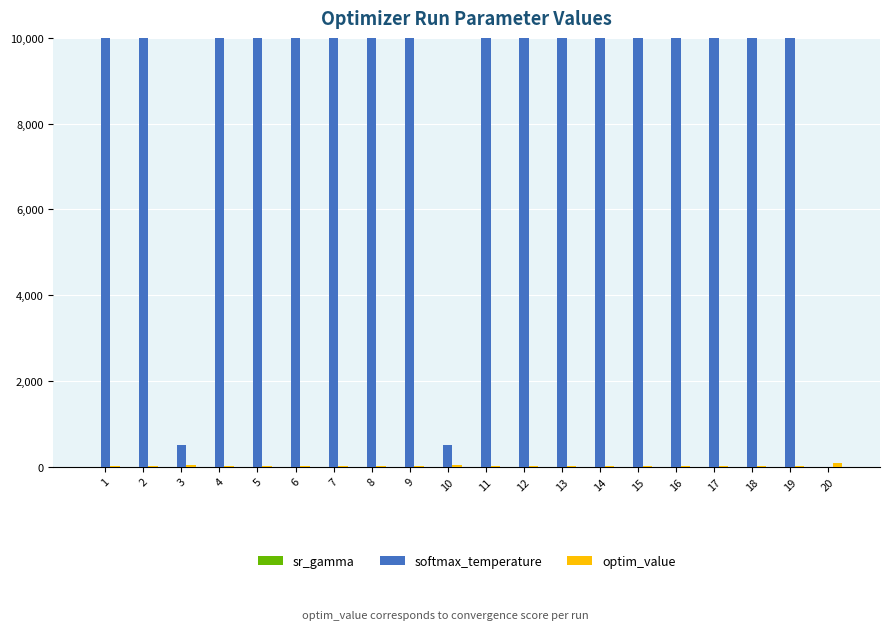

What is the value of the optim_value bar at the 18th from the left?

10.6